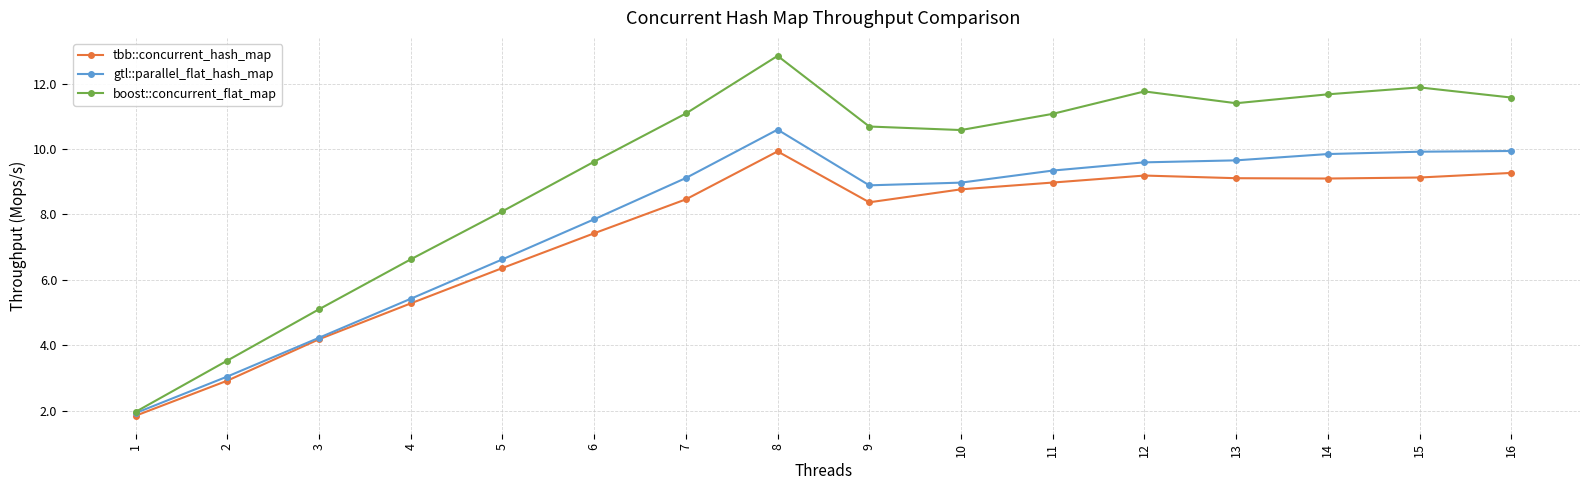

Reading left to right, extract all data points from this chart.

tbb::concurrent_hash_map: 1.8	2.9	4.2	5.3	6.4	7.4	8.5	9.9	8.4	8.8	9.0	9.2	9.1	9.1	9.1	9.3
gtl::parallel_flat_hash_map: 1.9	3.0	4.2	5.4	6.6	7.9	9.1	10.6	8.9	9.0	9.3	9.6	9.7	9.8	9.9	9.9
boost::concurrent_flat_map: 2.0	3.5	5.1	6.6	8.1	9.6	11.1	12.9	10.7	10.6	11.1	11.8	11.4	11.7	11.9	11.6